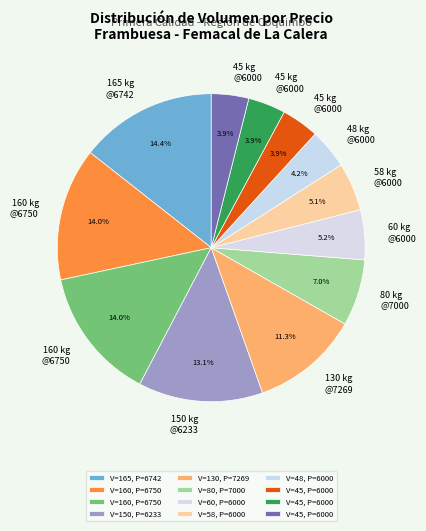

Count the number of slices in the pie.

12